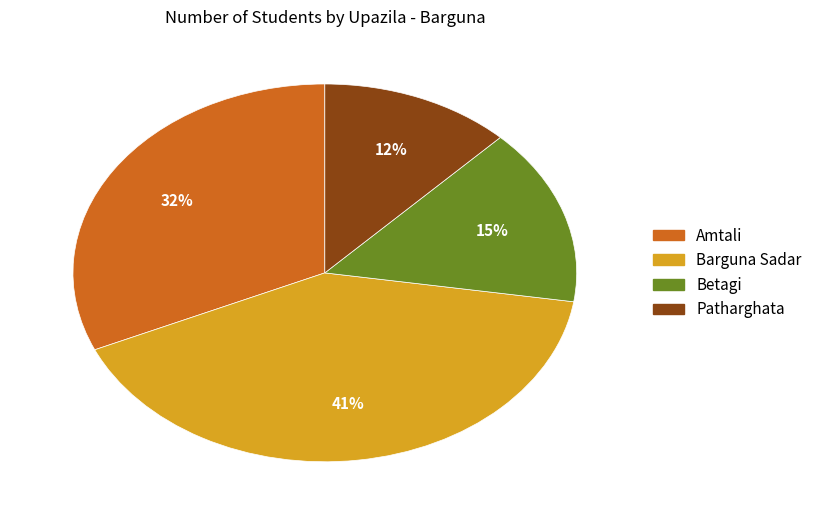

To the nearest percent, what is the difference between the largest and smallest slice percentages?

29%